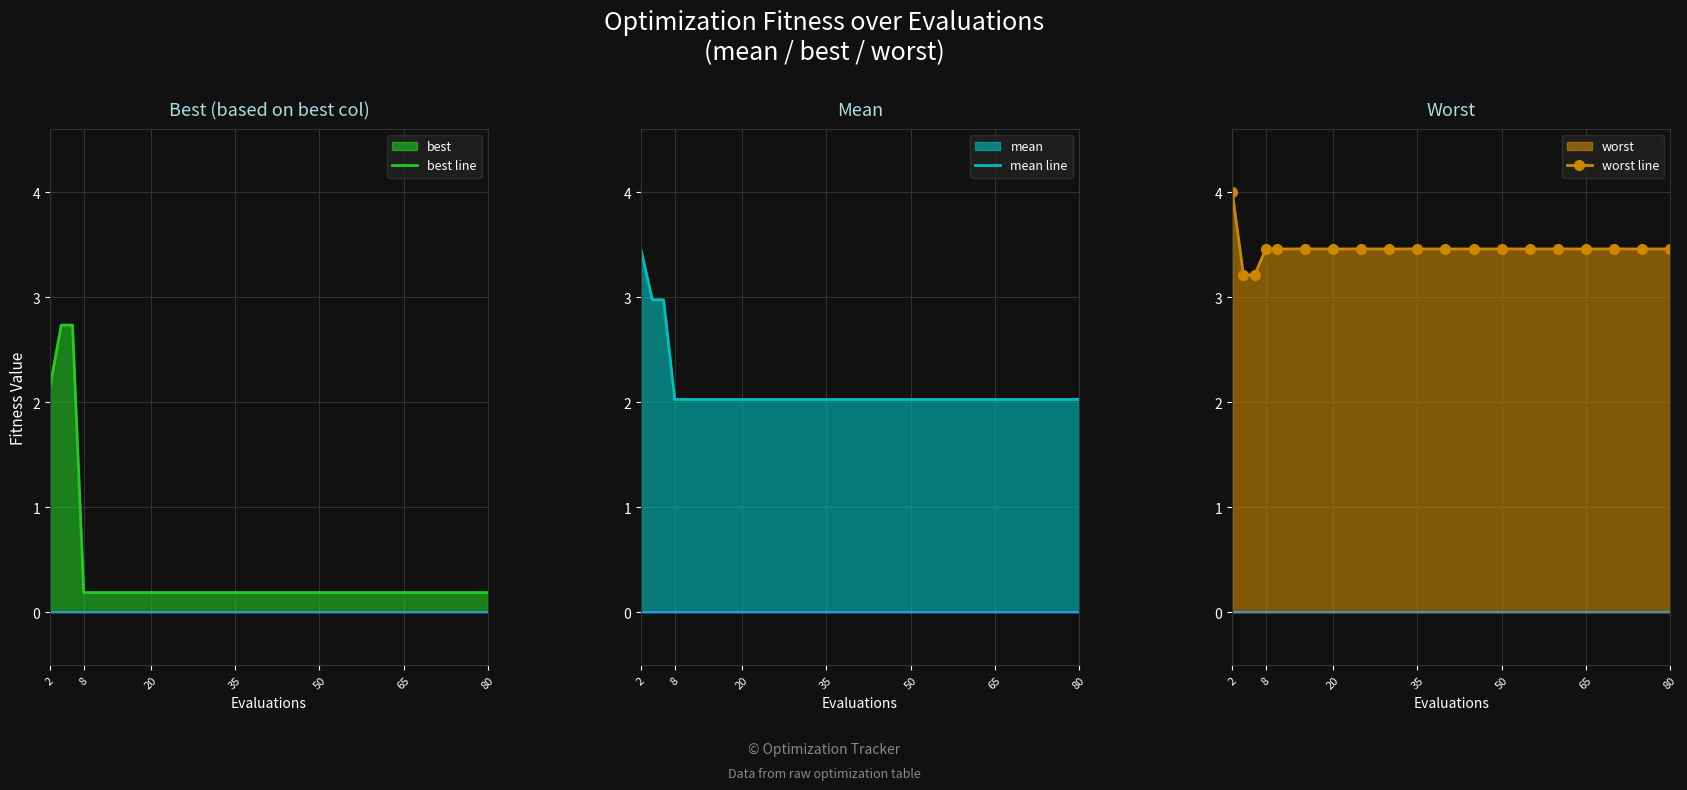

What is the smallest value displayed?

0.2